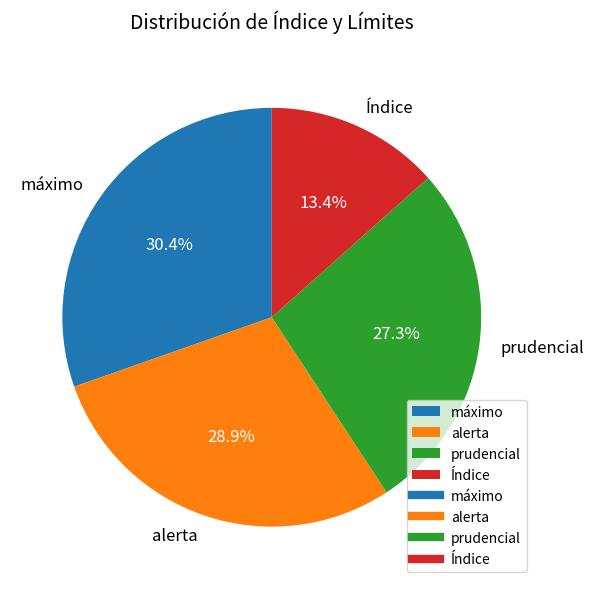

To the nearest percent, what percentage of the pie is prudencial?

27%